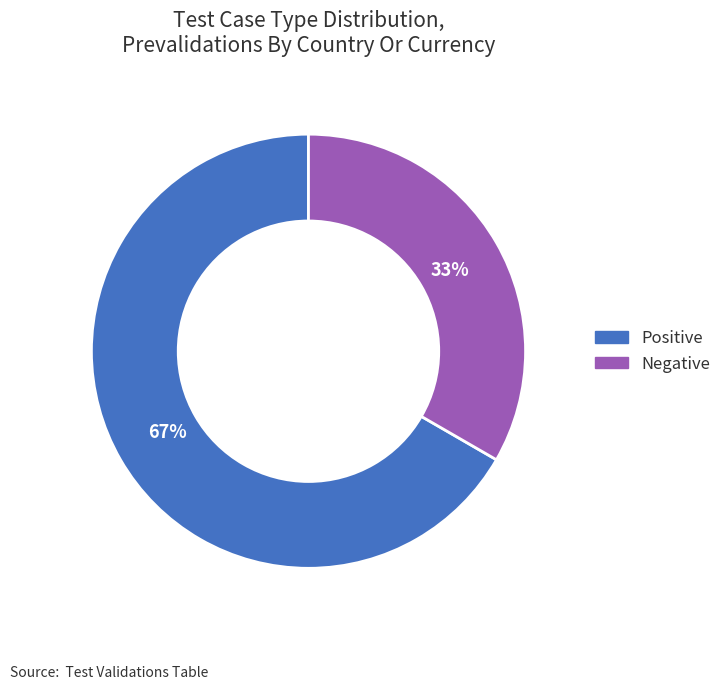

What percentage is the Negative slice, to the nearest percent?

33%